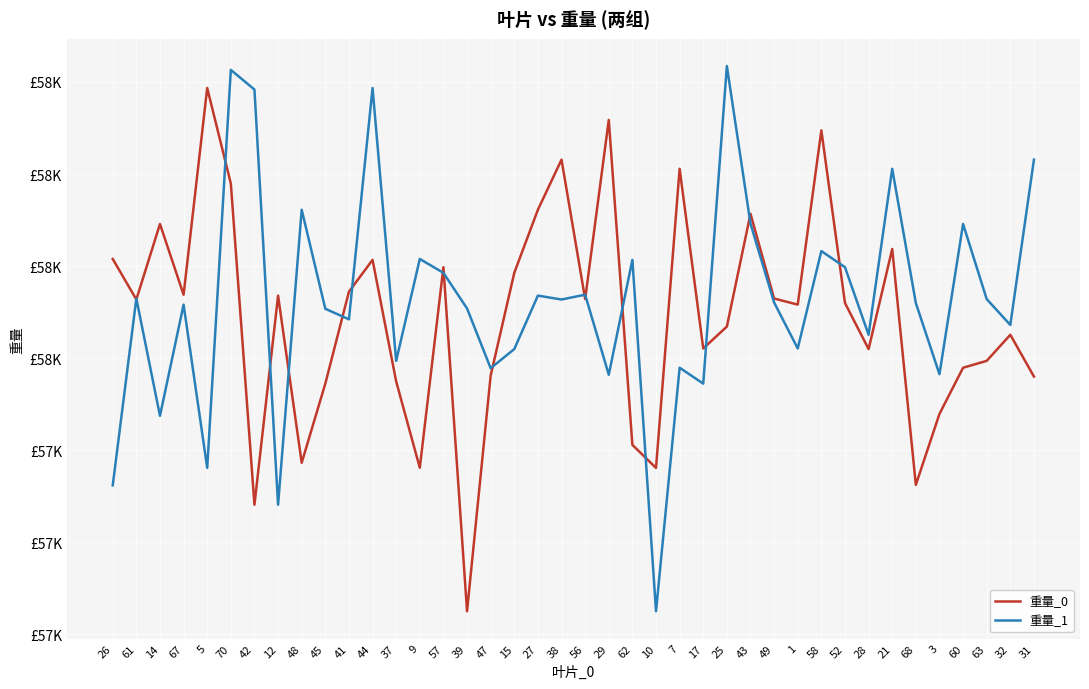

Reading left to right, extract all data points from this chart.

重量_0: 26=58211.6	61=58145.6	14=58268.6	67=58153.4	5=58490.2	70=58334.6	42=57811.2	12=58151.9	48=57879.5	45=58008.5	41=58158.2	44=58210.2	37=58012.0	9=57871.4	57=58198.2	39=57637.6	47=58021.6	15=58189.0	27=58291.8	38=58373.4	56=58146.2	29=58438.1	62=57908.7	10=57871.1	7=58358.6	17=58065.8	25=58101.5	43=58285.2	49=58147.2	1=58137.2	58=58421.1	52=58139.8	28=58064.8	21=58227.8	68=57843.6	3=57959.1	60=58034.4	63=58045.6	32=58088.1	31=58020.0
重量_1: 26=57842.7	61=58147.2	14=57956.0	67=58137.2	5=57871.1	70=58519.7	42=58487.7	12=57811.2	48=58291.8	45=58130.5	41=58113.3	44=58490.2	37=58045.6	9=58211.6	57=58189.0	39=58131.0	47=58033.6	15=58064.8	27=58151.9	38=58145.6	56=58153.4	29=58023.0	62=58210.2	10=57637.6	7=58034.4	17=58008.5	25=58526.1	43=58269.1	49=58140.7	1=58065.8	58=58224.5	52=58198.2	28=58088.1	21=58358.6	68=58139.8	3=58023.8	60=58268.6	63=58146.2	32=58104.1	31=58373.4